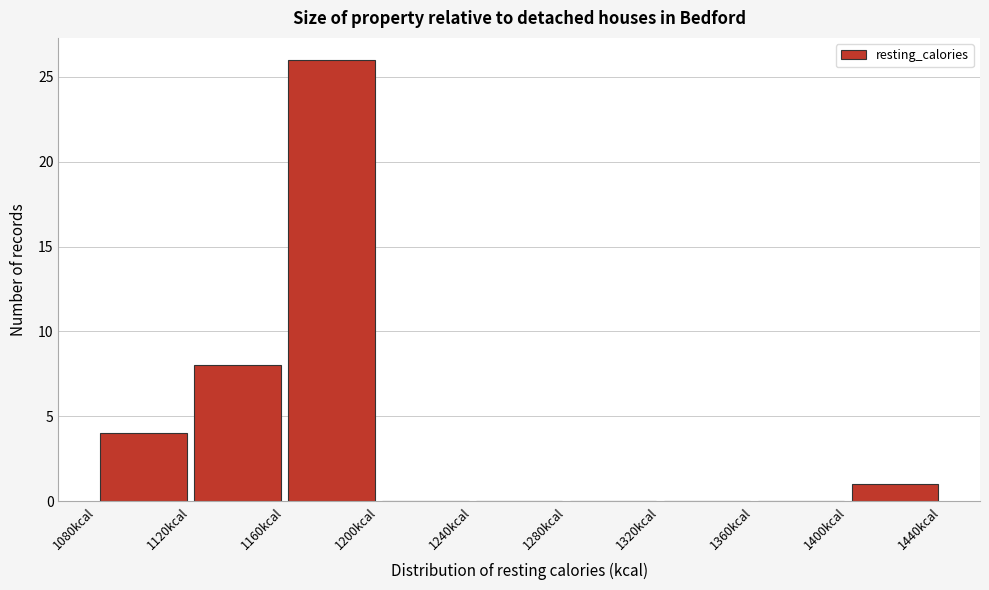

Reading left to right, list every bar in this chart as the range it spans on the x-axis followed by its height. The values are not printed on the chart, so give them approximately, as read against the axis.

1080 to 1120: 4
1120 to 1160: 8
1160 to 1200: 26
1200 to 1240: 0
1240 to 1280: 0
1280 to 1320: 0
1320 to 1360: 0
1360 to 1400: 0
1400 to 1440: 1